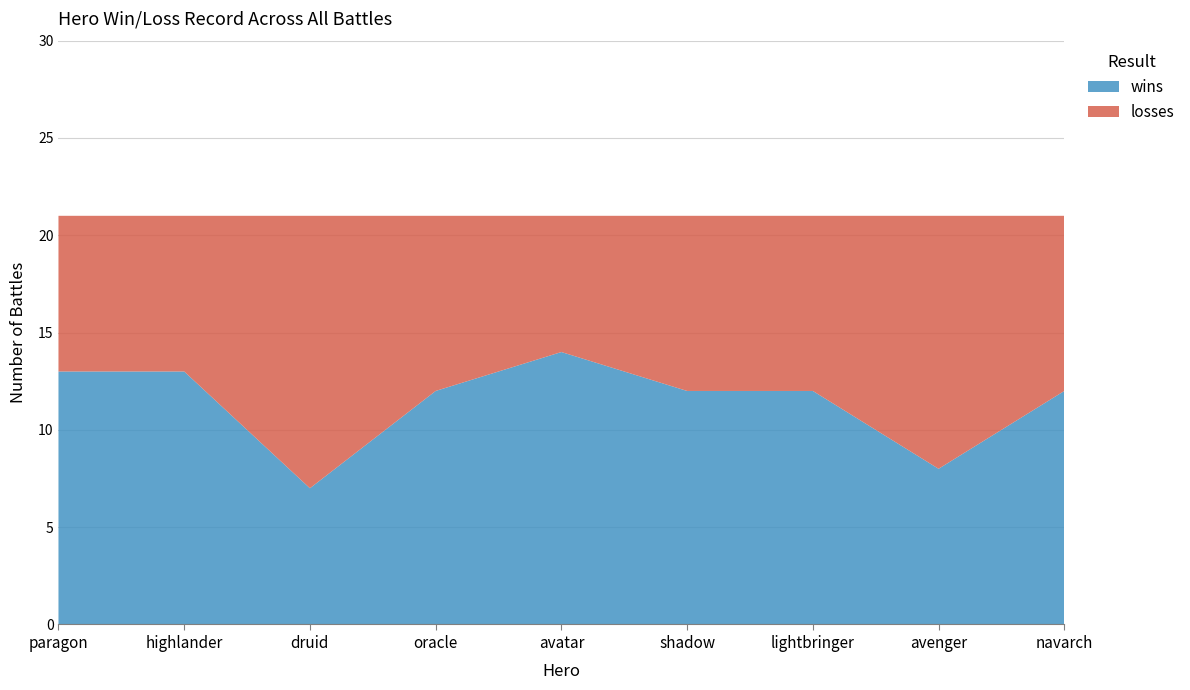

Reading left to right, extract all data points from this chart.

wins: paragon=13	highlander=13	druid=7	oracle=12	avatar=14	shadow=12	lightbringer=12	avenger=8	navarch=12
losses: paragon=8	highlander=8	druid=14	oracle=9	avatar=7	shadow=9	lightbringer=9	avenger=13	navarch=9